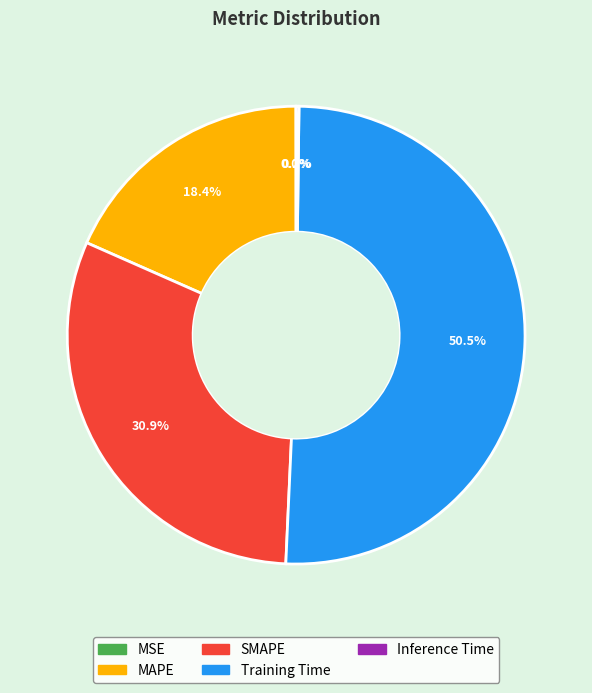

Which slice is the largest?

Training Time